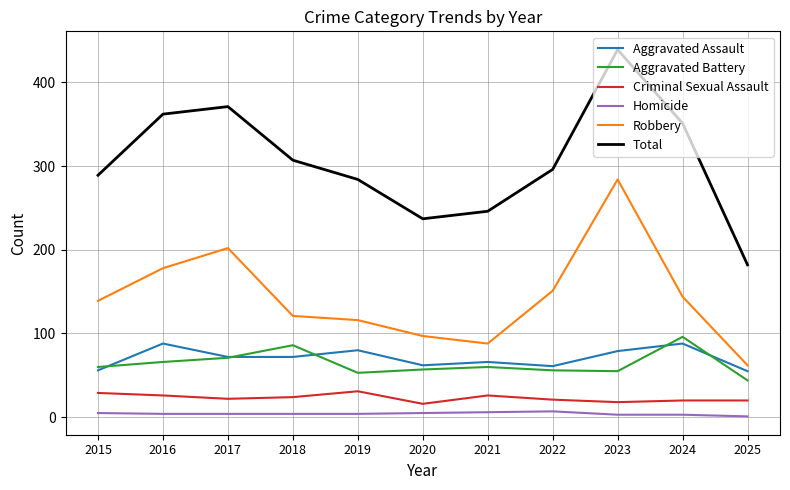

True or false: Robbery has a value of 178 at 2016.

True